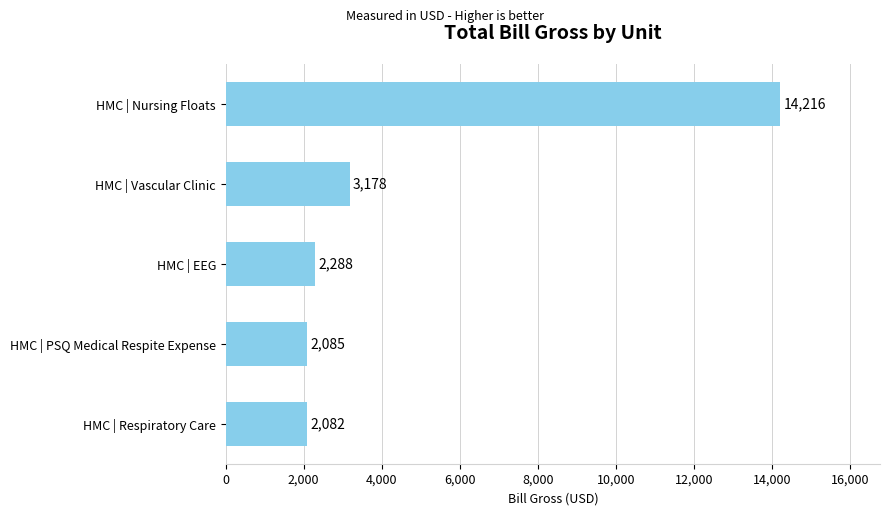

How many distinct data groups are displayed?

1